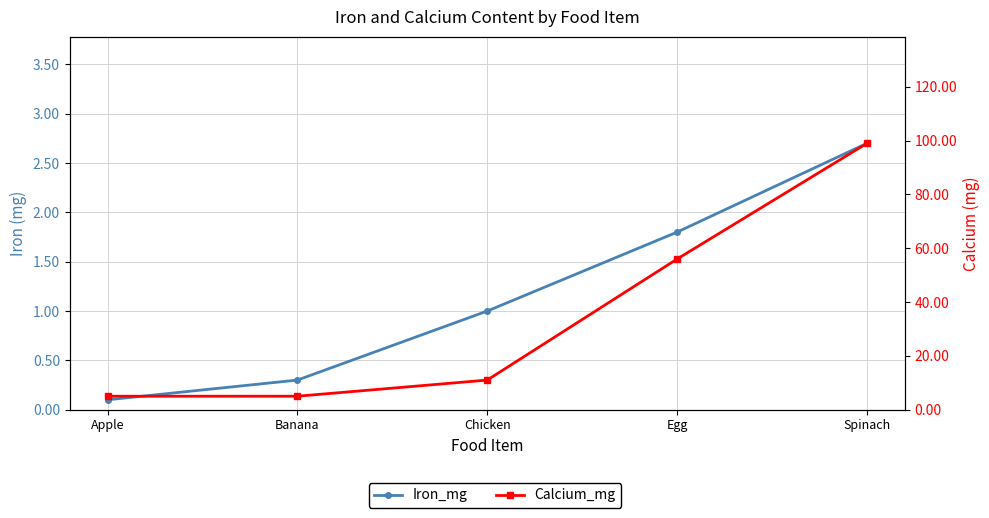

Reading left to right, what are all the values shown in this chart?

Iron_mg: Apple=0.1	Banana=0.3	Chicken=1.0	Egg=1.8	Spinach=2.7
Calcium_mg: Apple=5.0	Banana=5.0	Chicken=11.0	Egg=56.0	Spinach=99.0